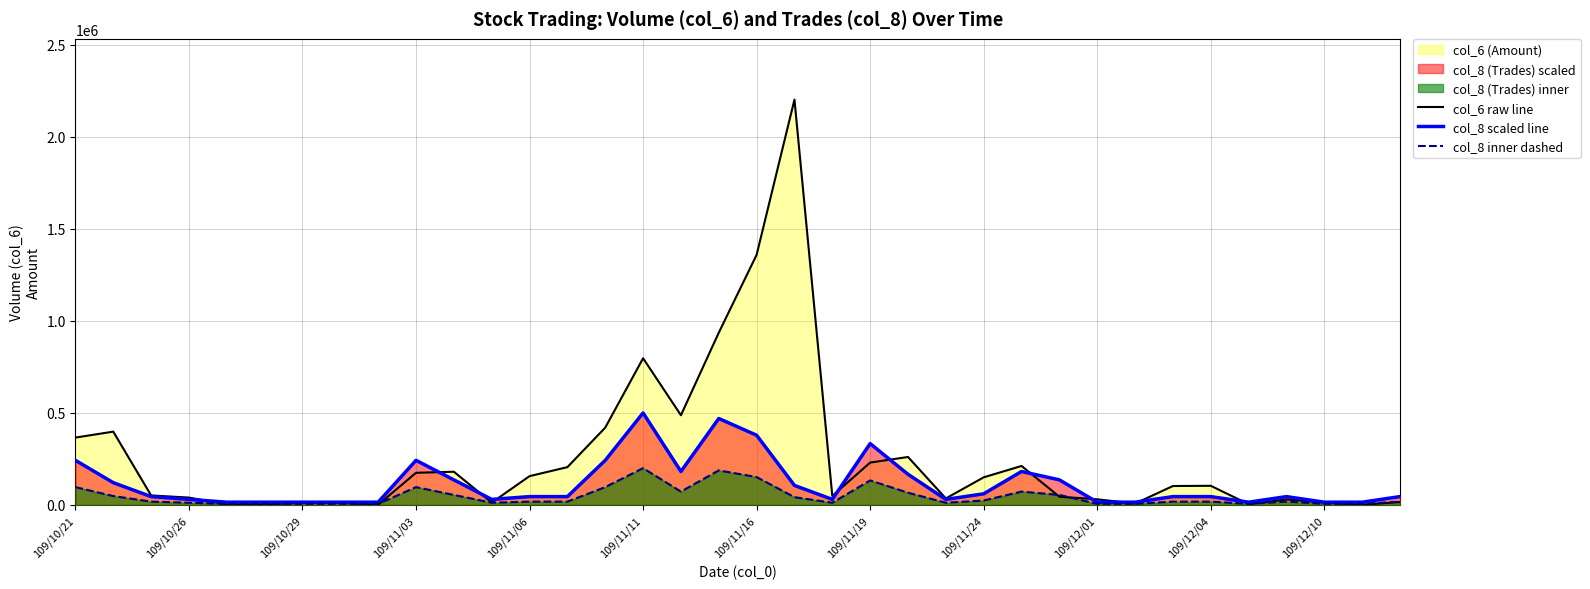

How many interior local peaks does the col_8 scaled line series have?

6